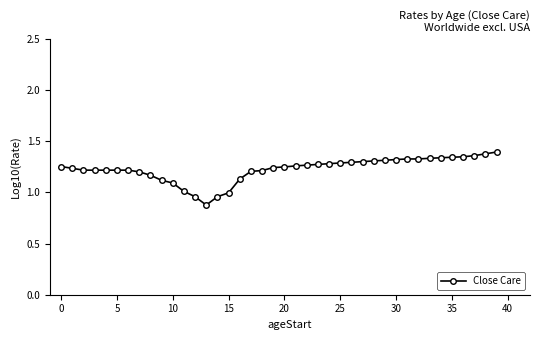

What is the minimum value shown in the chart?

0.9